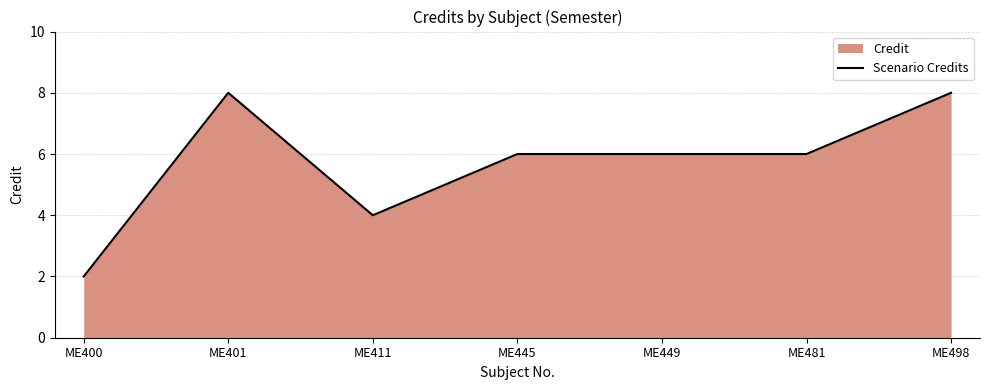

True or false: the data has more than 1 interior local peaks.

False